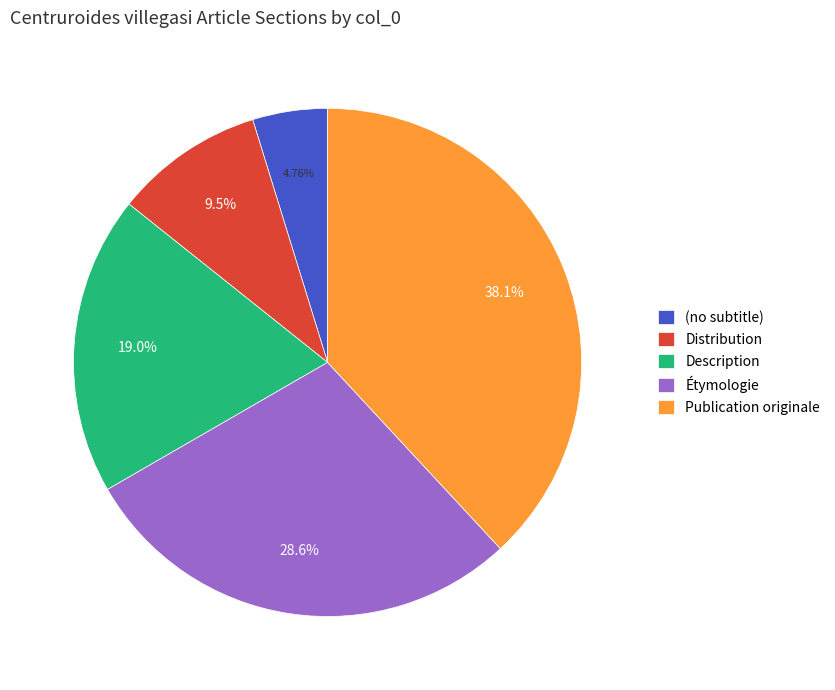

How many segments does this pie chart have?

5